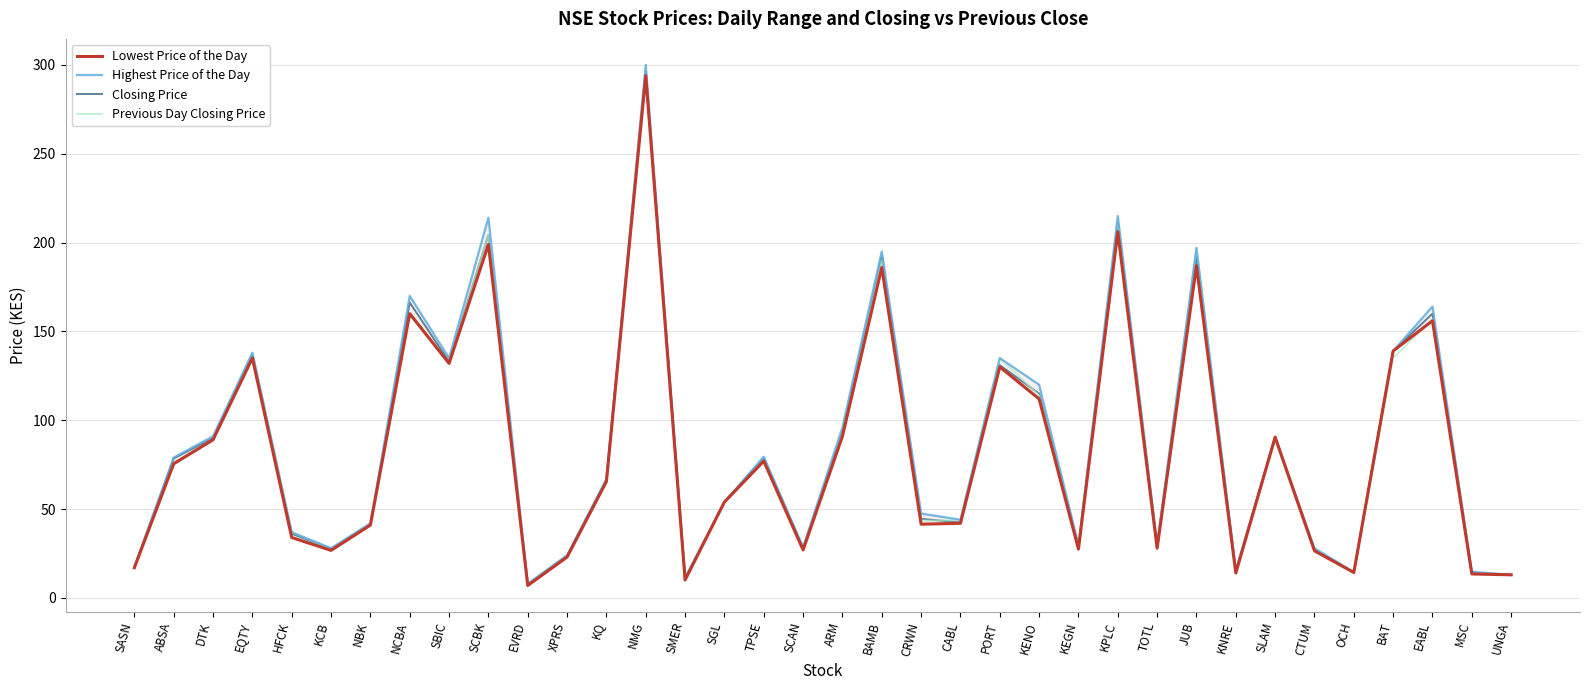

What is the highest value of the Previous Day Closing Price series?

296.0